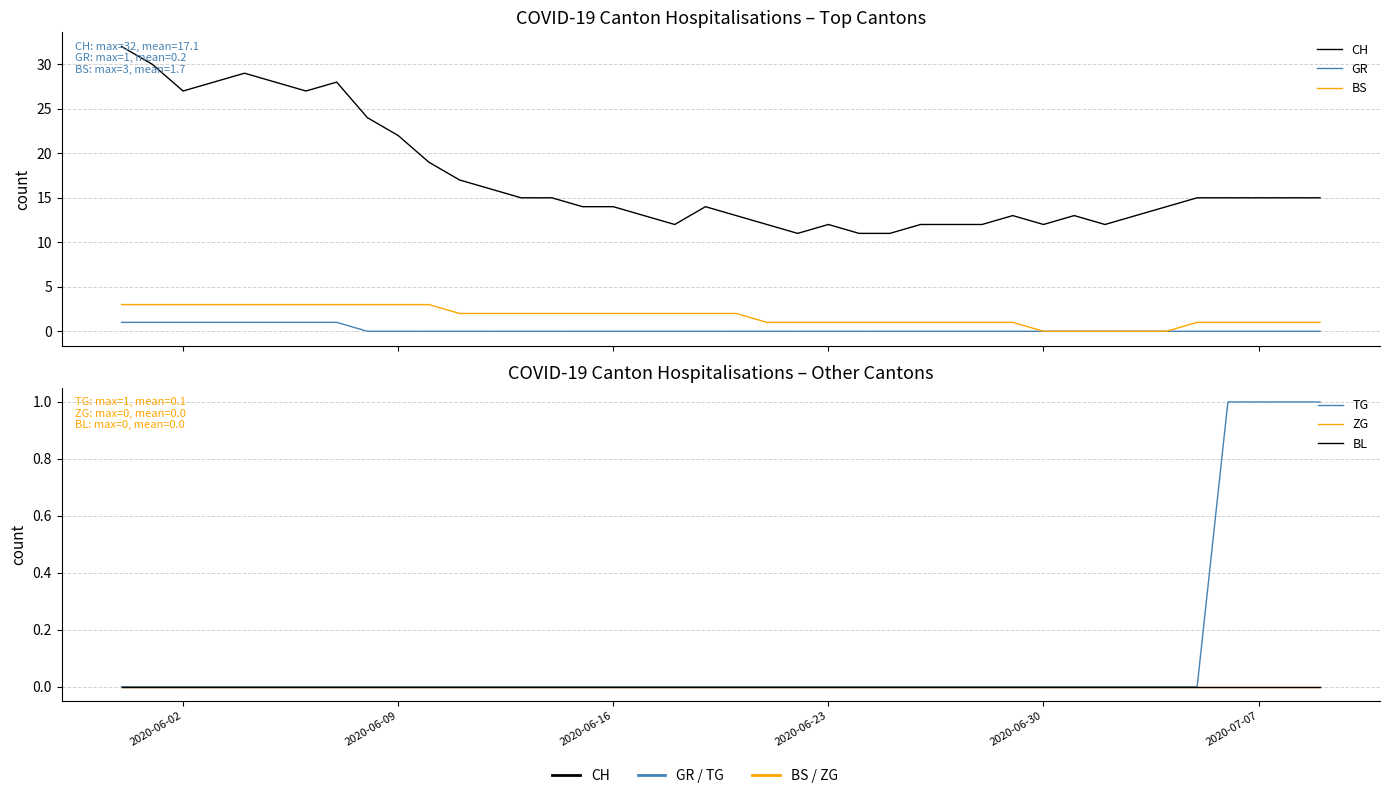

How many lines are shown in the chart?

6